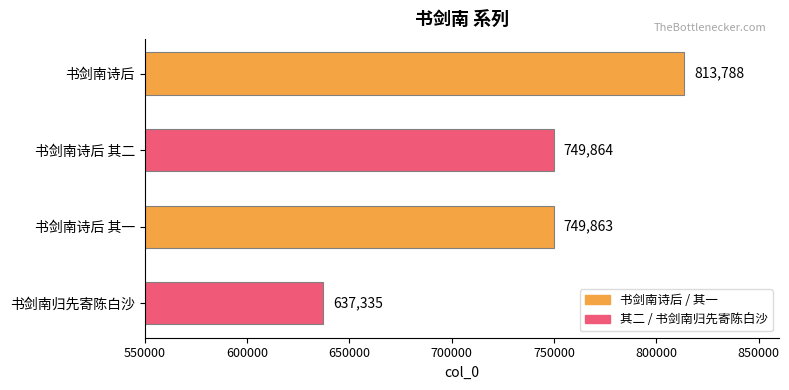

Reading top to bottom, extract all data points from this chart.

书剑南诗后=813788	书剑南诗后 其二=749864	书剑南诗后 其一=749863	书剑南归先寄陈白沙=637335